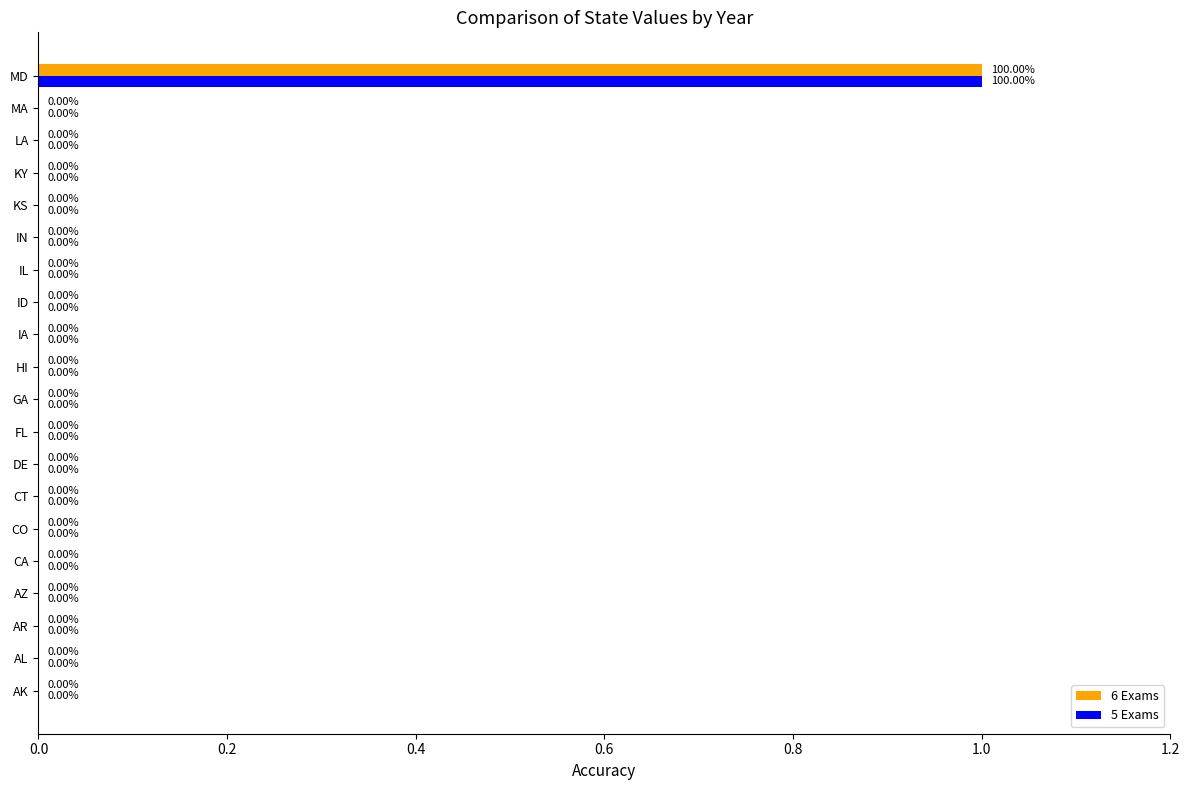

Which category has the highest value in the 6 Exams series?

MD